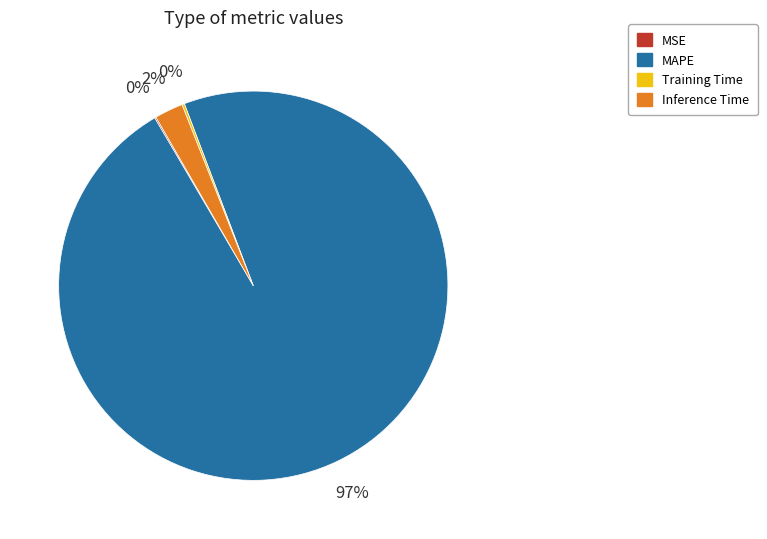

To the nearest percent, what is the combined percentage of MAPE and Inference Time?

100%